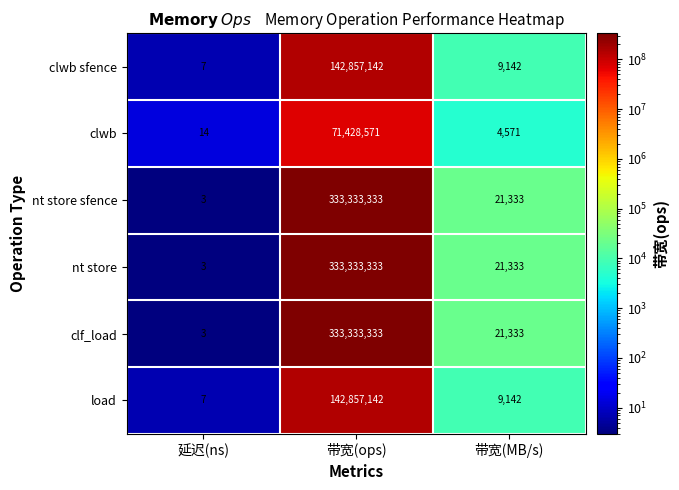

At which category does the chart reach its peak across all series?

带宽(ops)